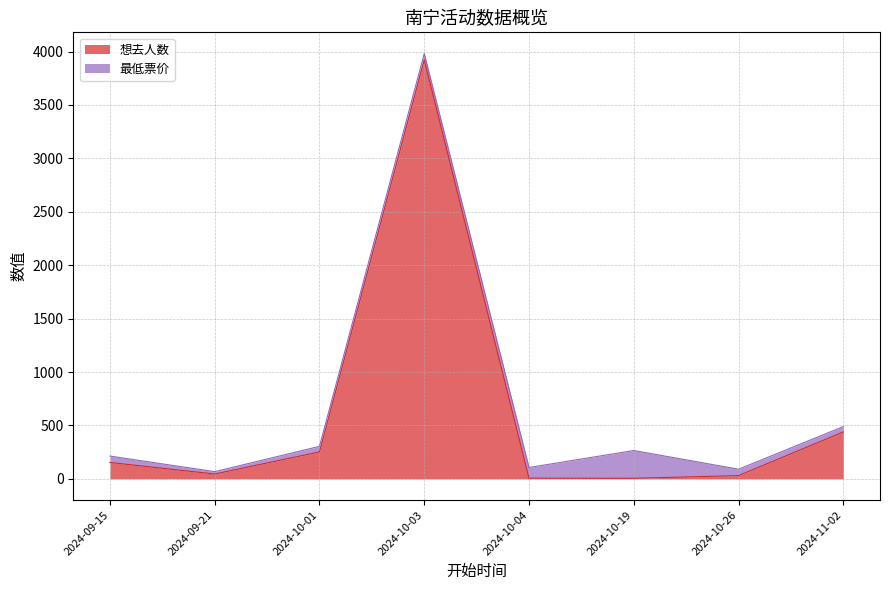

Is it true that the value at 2024-10-19 is 5?

True